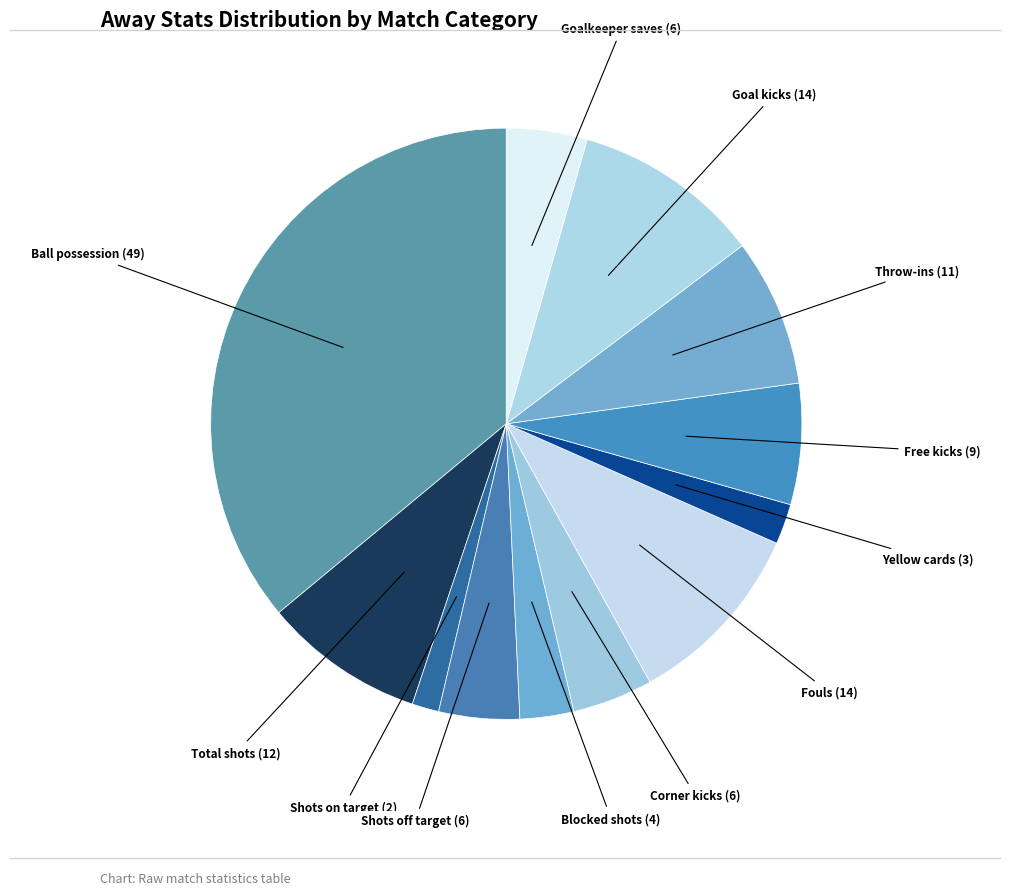

Count the number of slices in the pie.

12